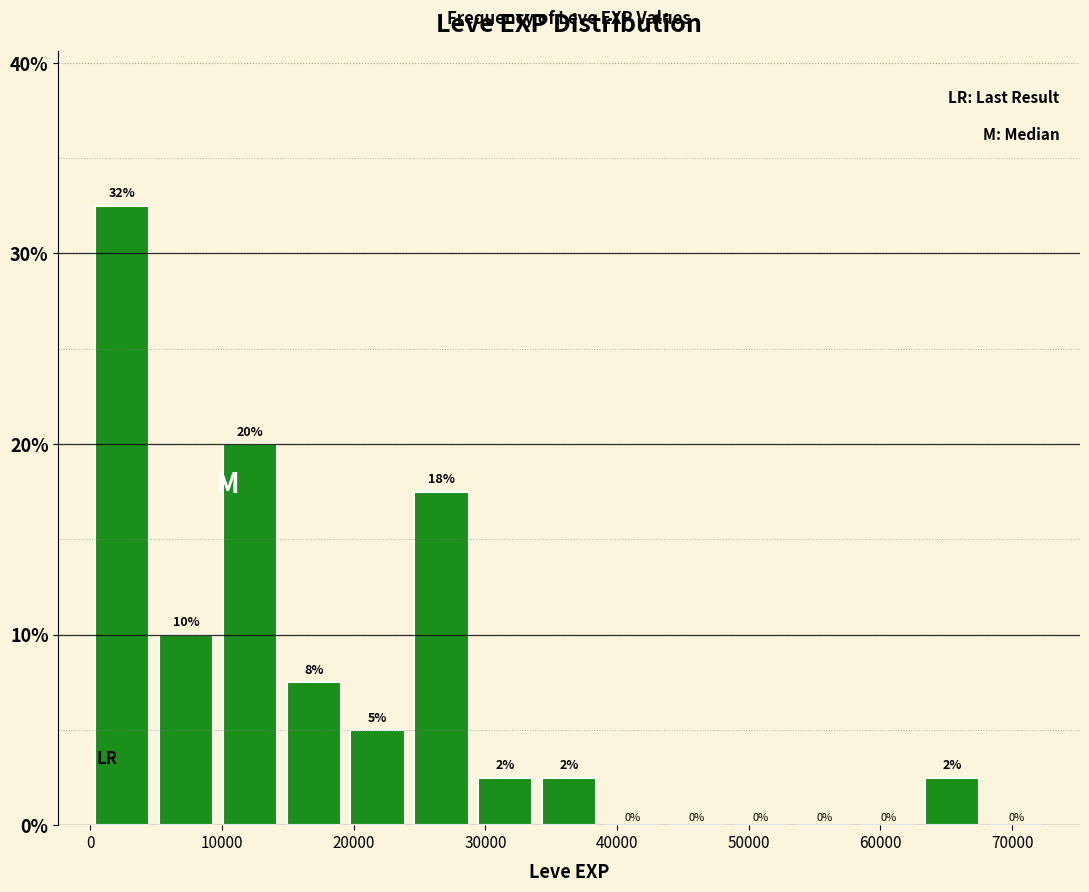

Which range on the x-axis has the tallest bar?

0 to 5000